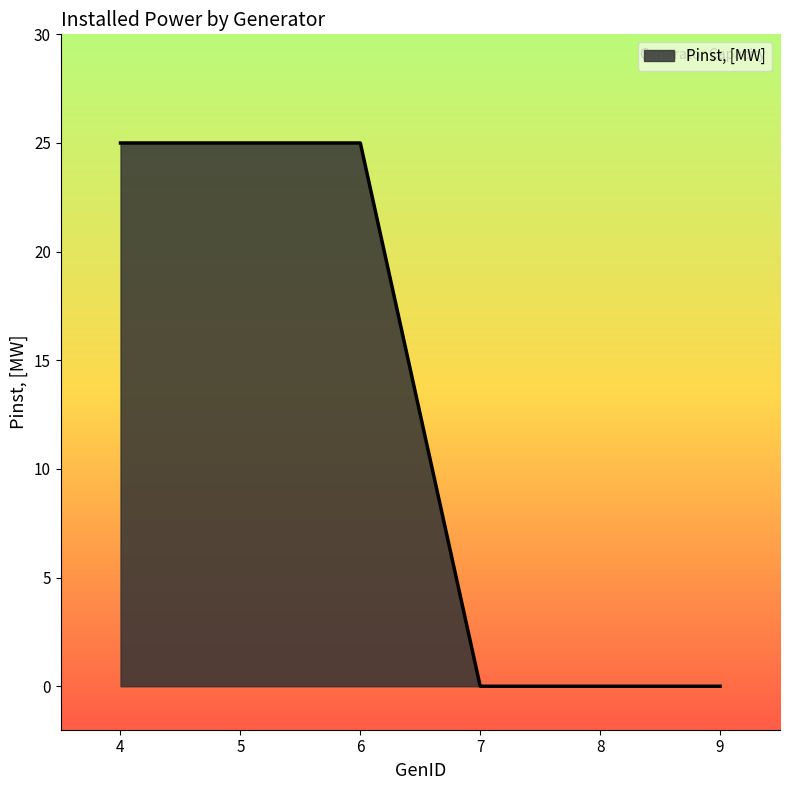

True or false: there are more than 2 points higher than both neighbors.

False